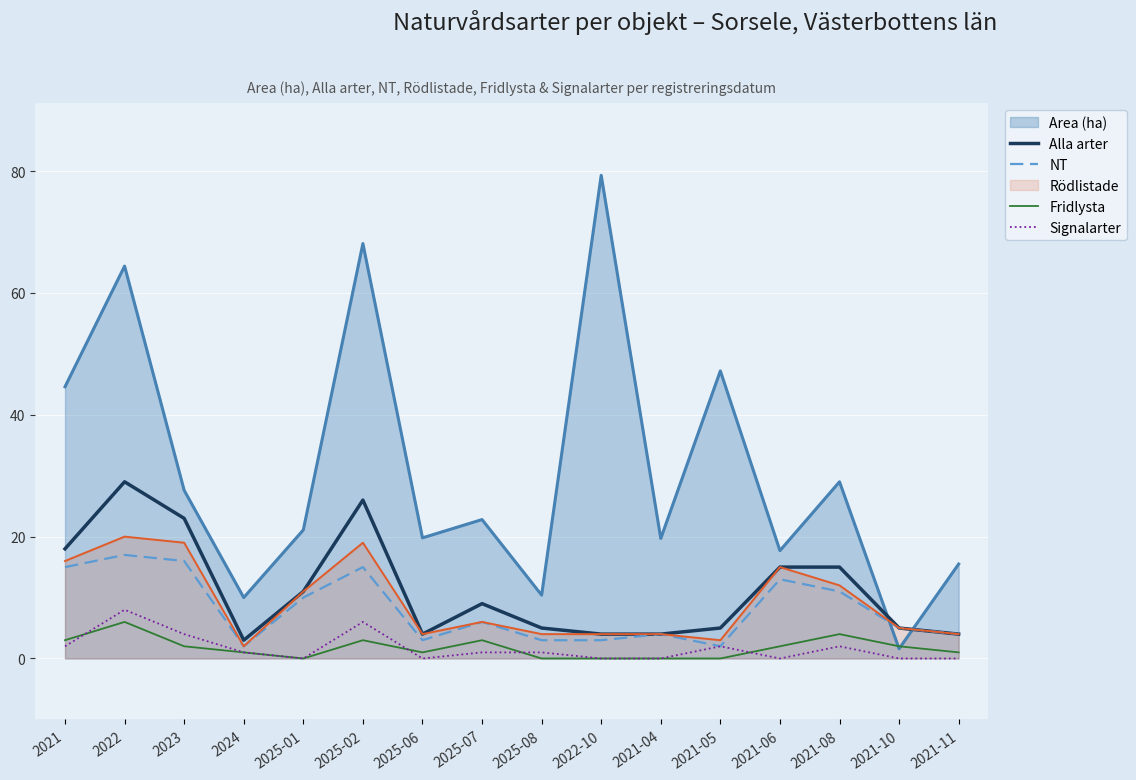

The Fridlysta series shows 3 at 2021. True or false?

True